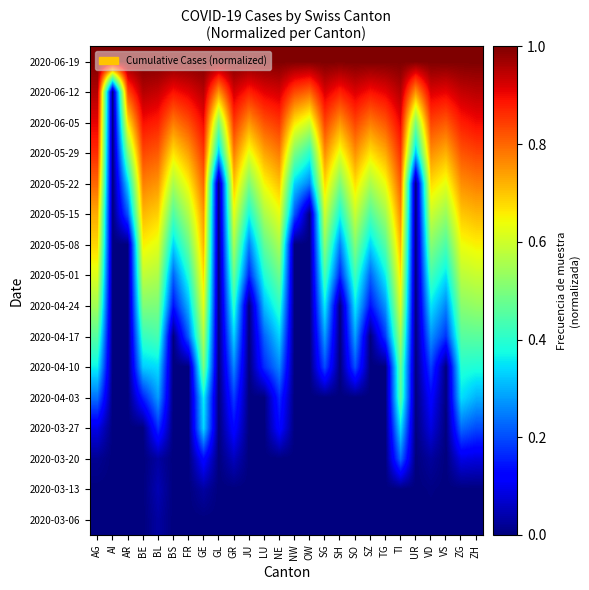

What is the spread (max minus min) of values at AG?

1.0